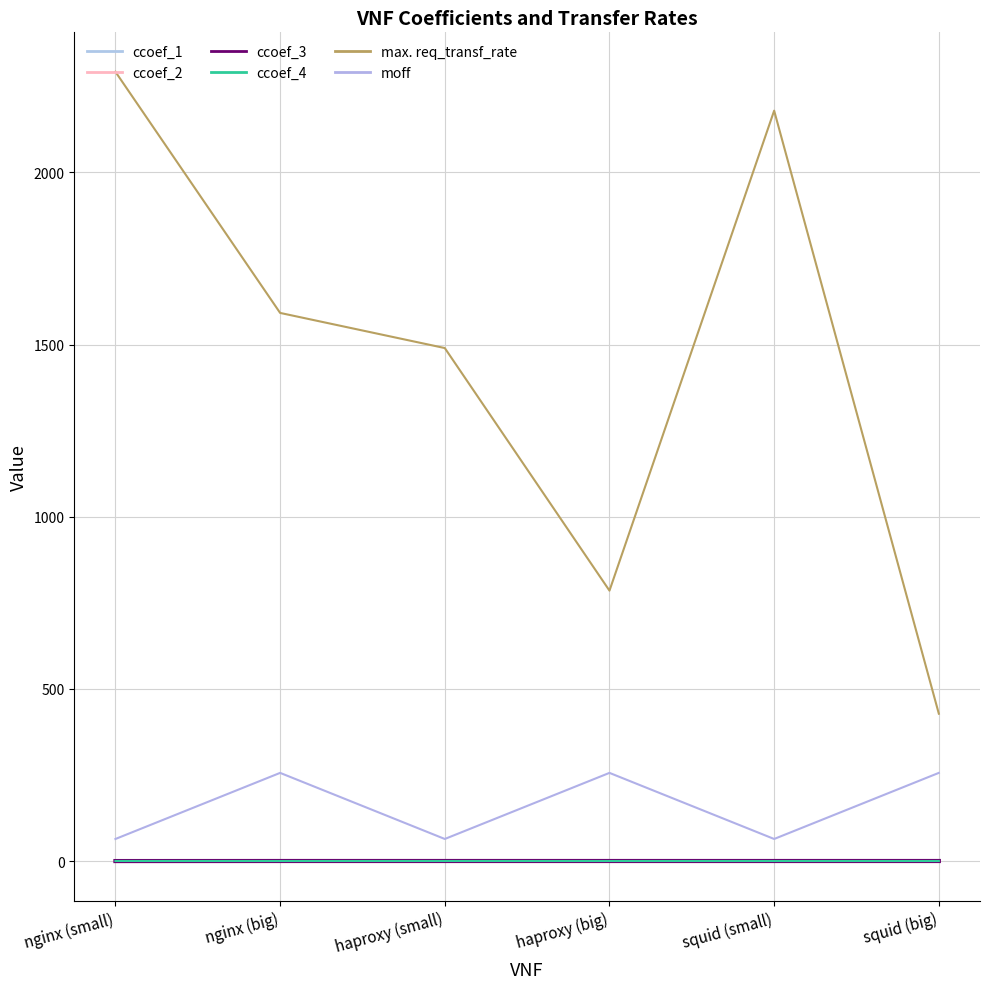

List the series in order of their peak value, highest first.

max. req_transf_rate, moff, ccoef_1, ccoef_4, ccoef_2, ccoef_3